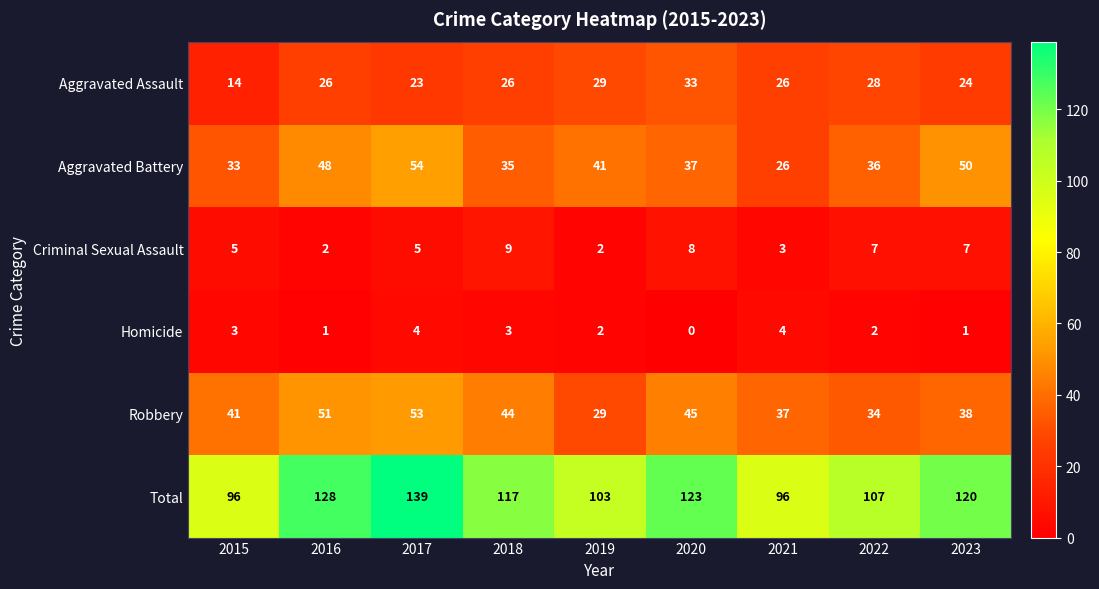

At 2020, list the series in order from smallest to largest.

Homicide, Criminal Sexual Assault, Aggravated Assault, Aggravated Battery, Robbery, Total